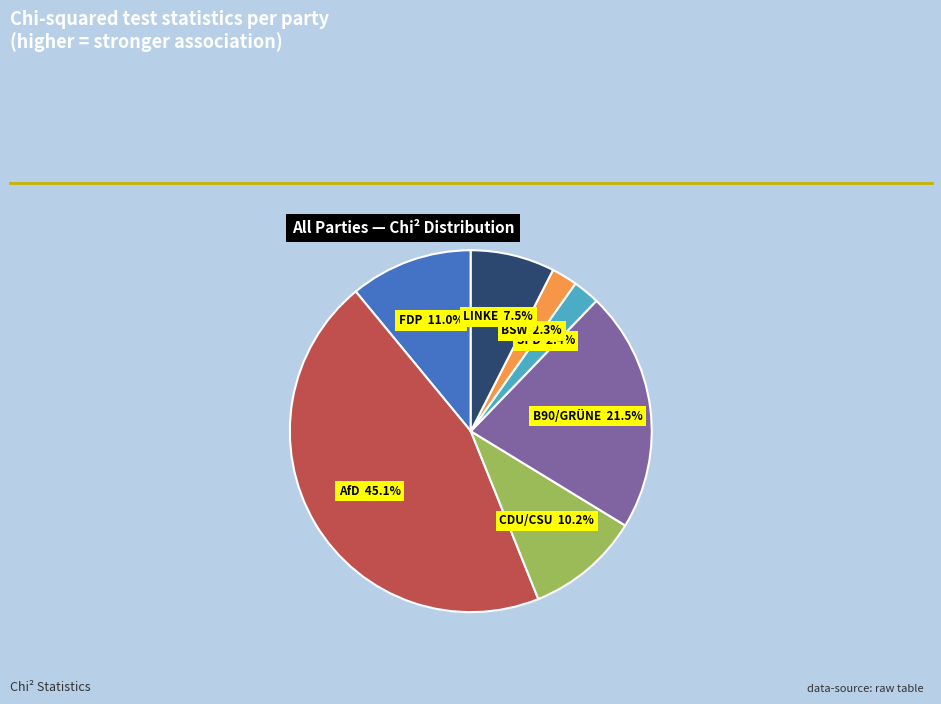

Is there any slice that represents more than half of the pie?

No